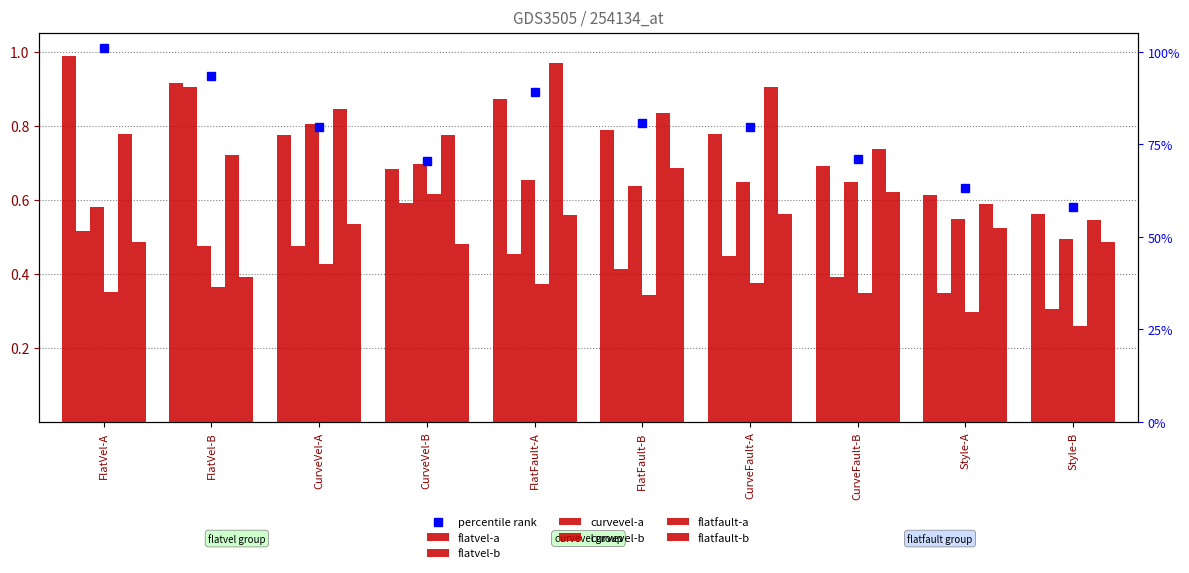

What is the sum of all flatvel-a values?

7.7